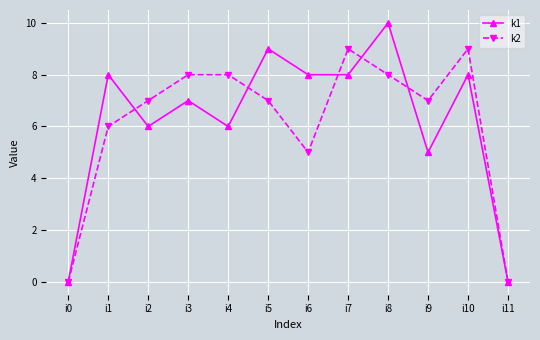

Is this an area chart (filled region under the line)?

No